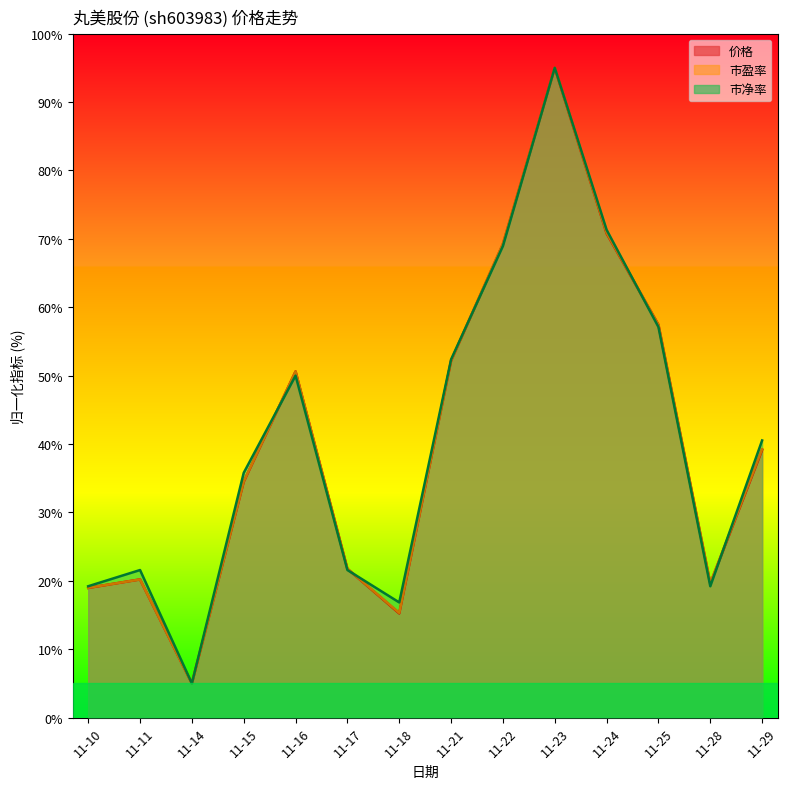

Between 11-10 and 11-14, which series saw the biggest shift?

市净率